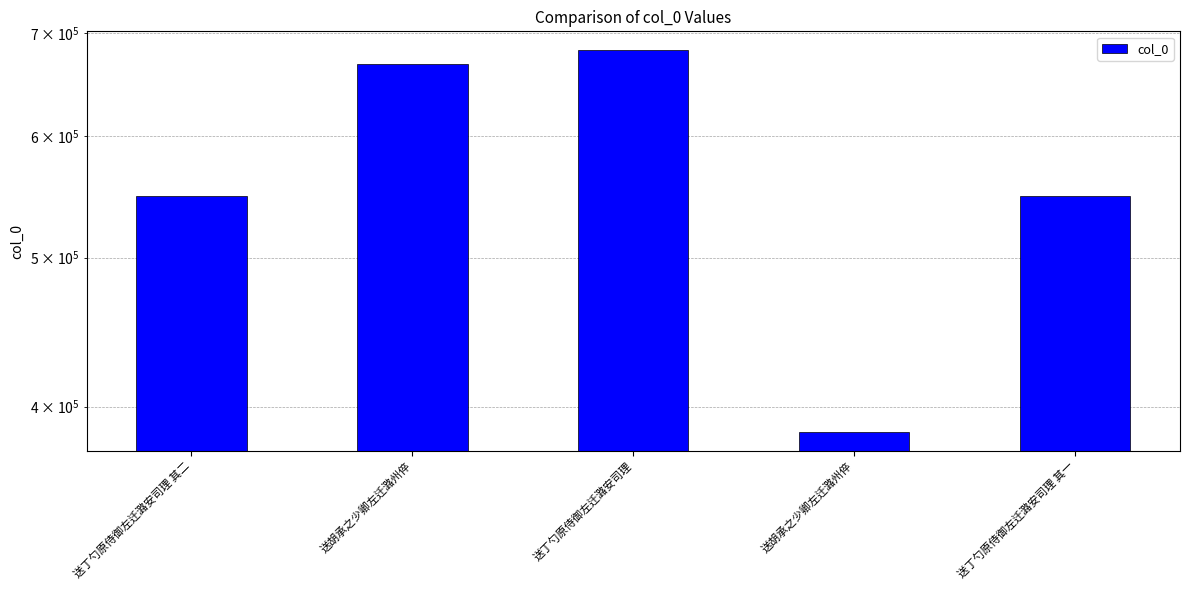

What is the smallest value displayed?

385271